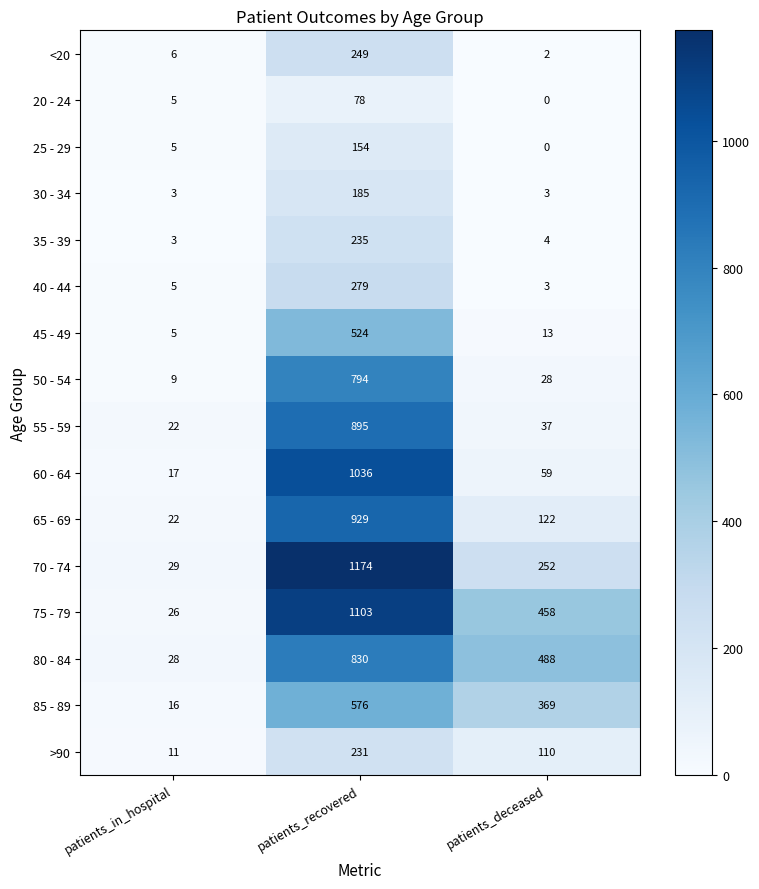

What value does the 85 - 89 series have at patients_deceased?

369